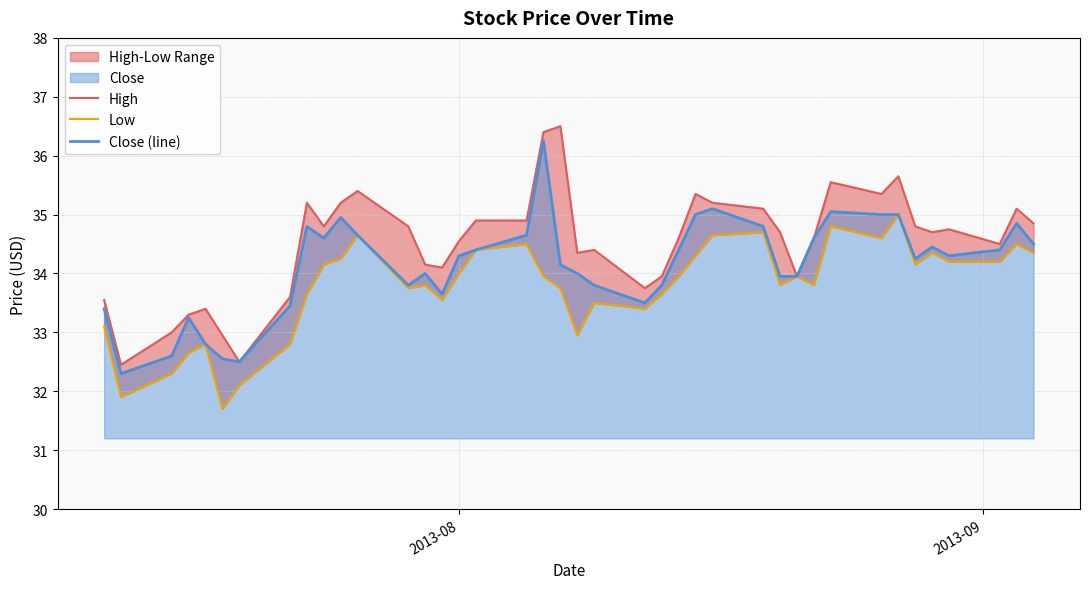

What is the label of the 25th point from the right?

2013-08